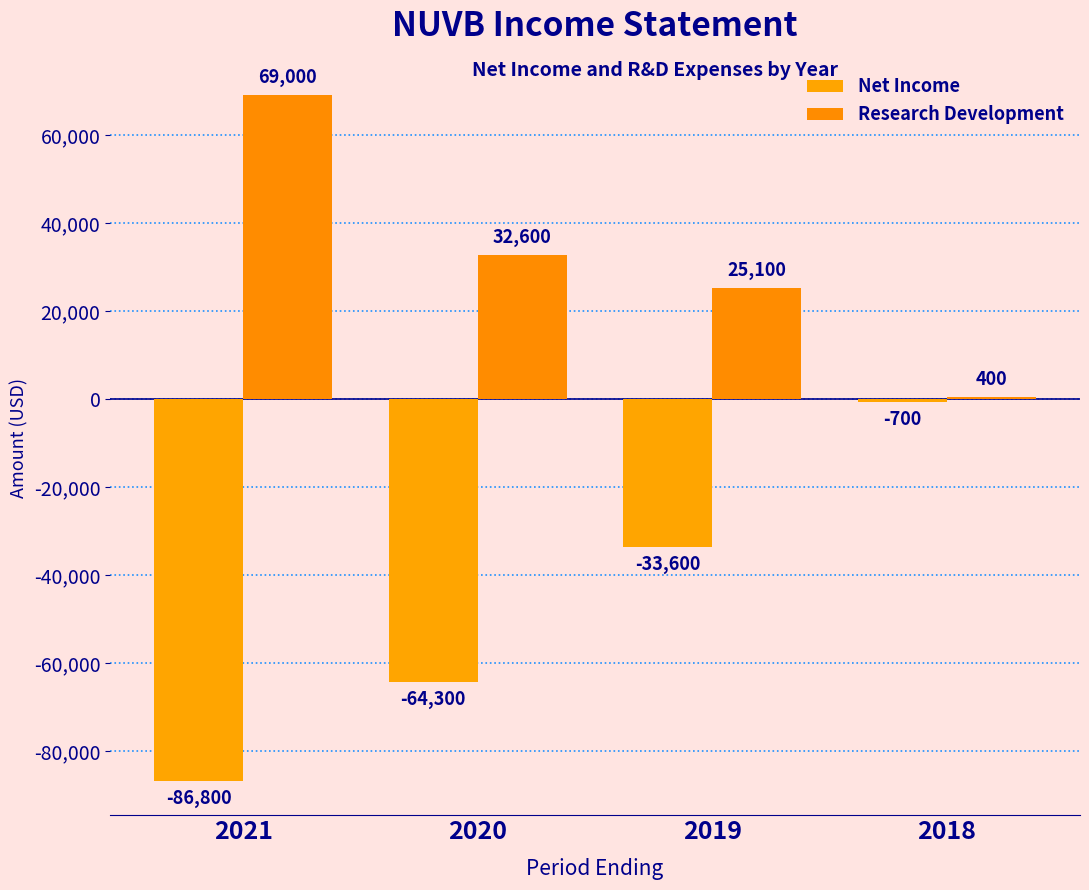

Which series has the widest spread of values?

Net Income